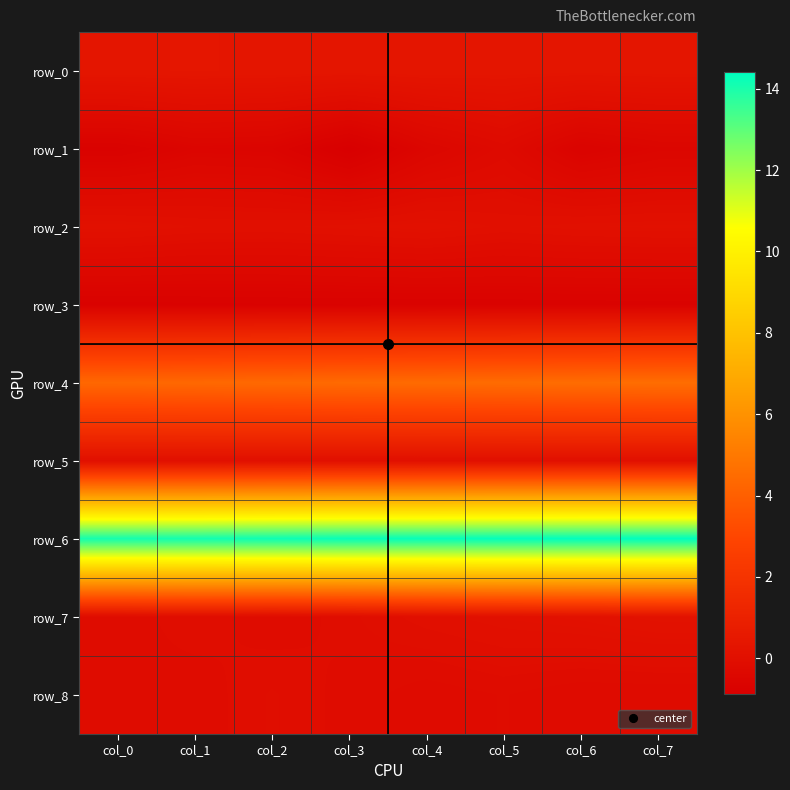

The value of row_3 at col_0 is -0.7. True or false?

True